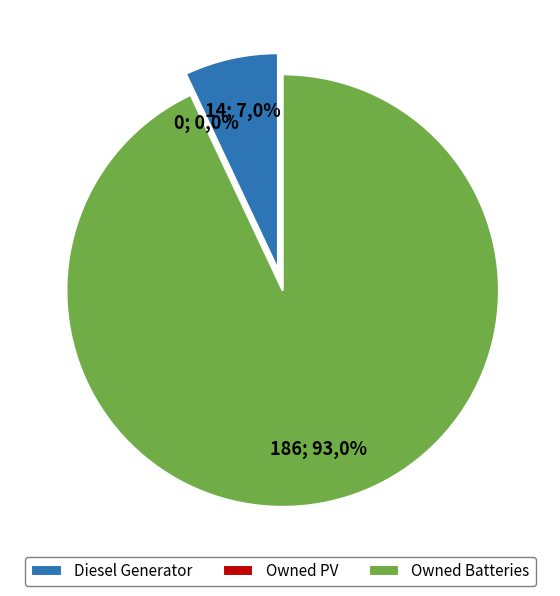

To the nearest percent, what is the difference between the Owned PV and Diesel Generator slice percentages?

7%